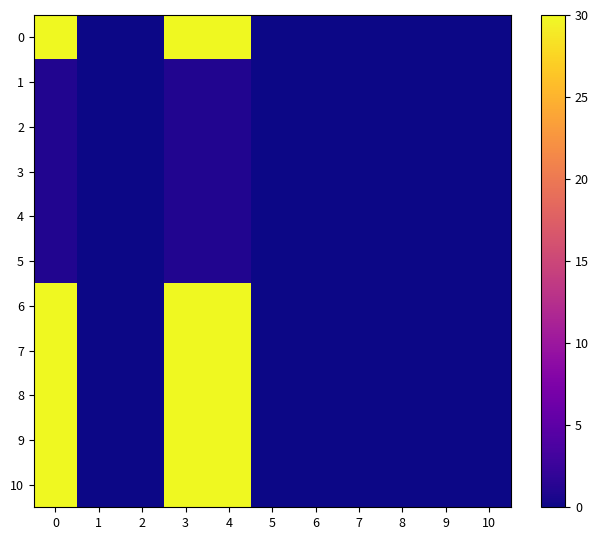

What is the greatest value displayed?

30